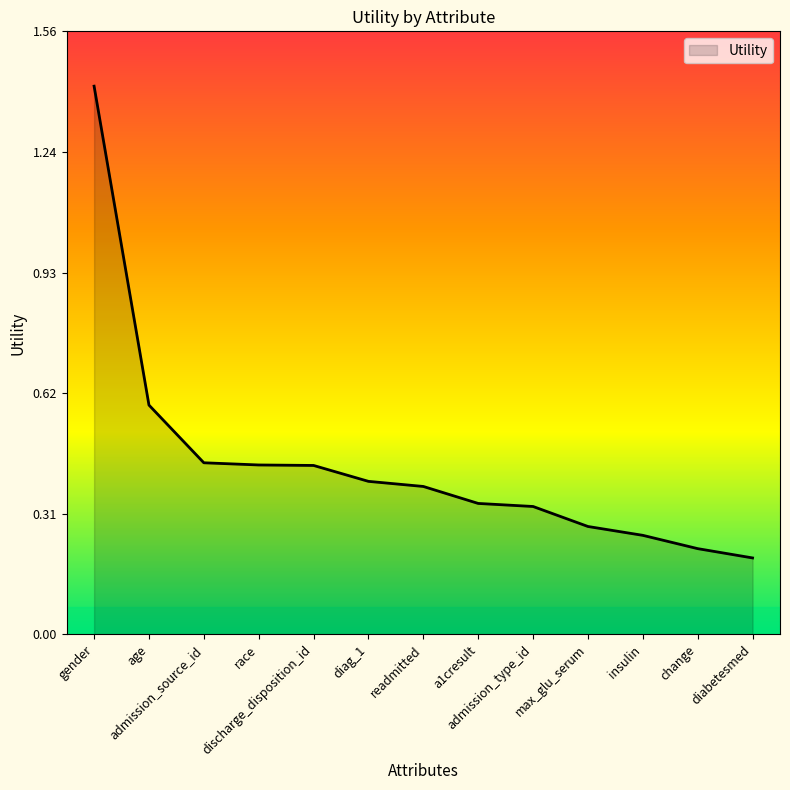

What is the difference between the maximum and minimum values?

1.2